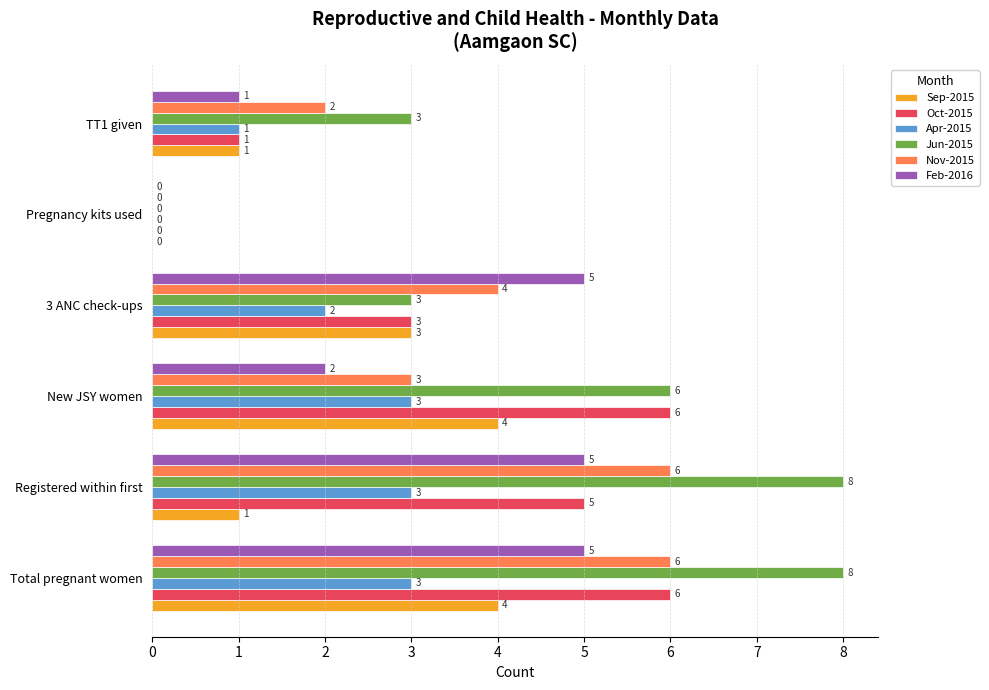

Is it true that Jun-2015 equals 6 at New JSY women?

True